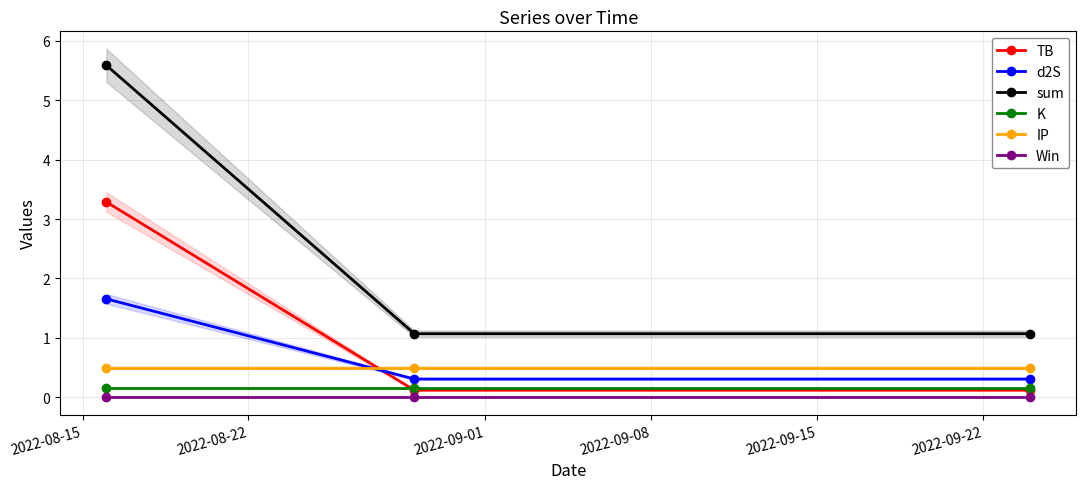

How many lines are shown in the chart?

6